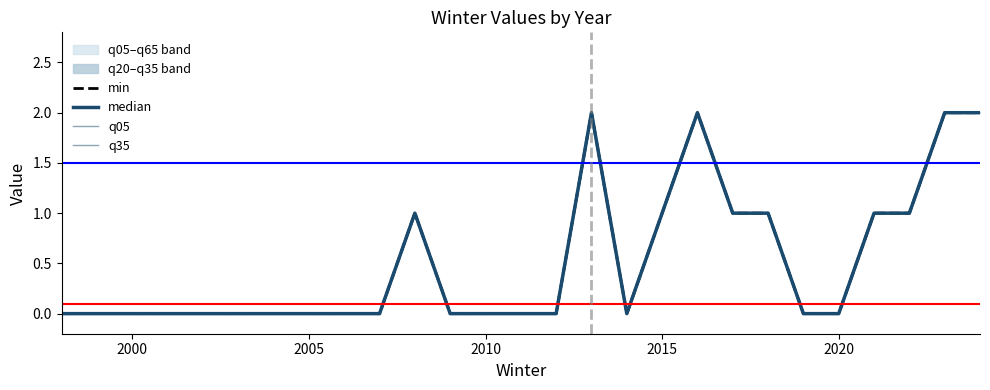

At 2020, list the series in order from largest to smallest.

min, median, q05, q35